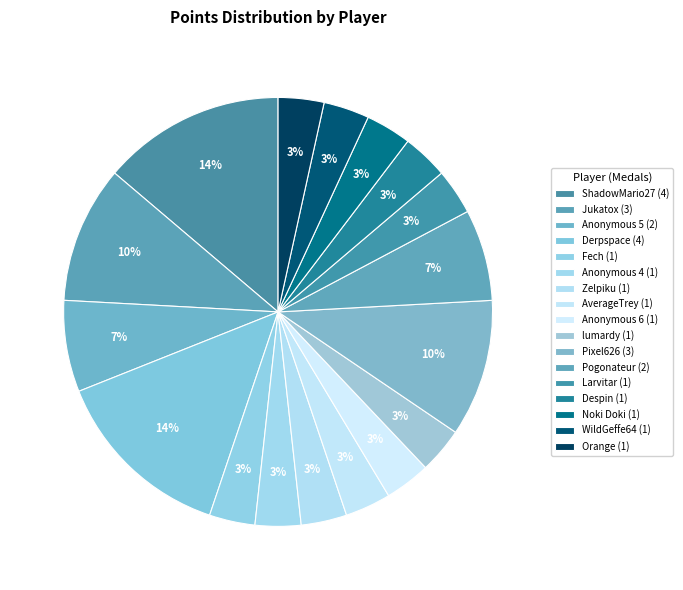

Count the number of slices in the pie.

17